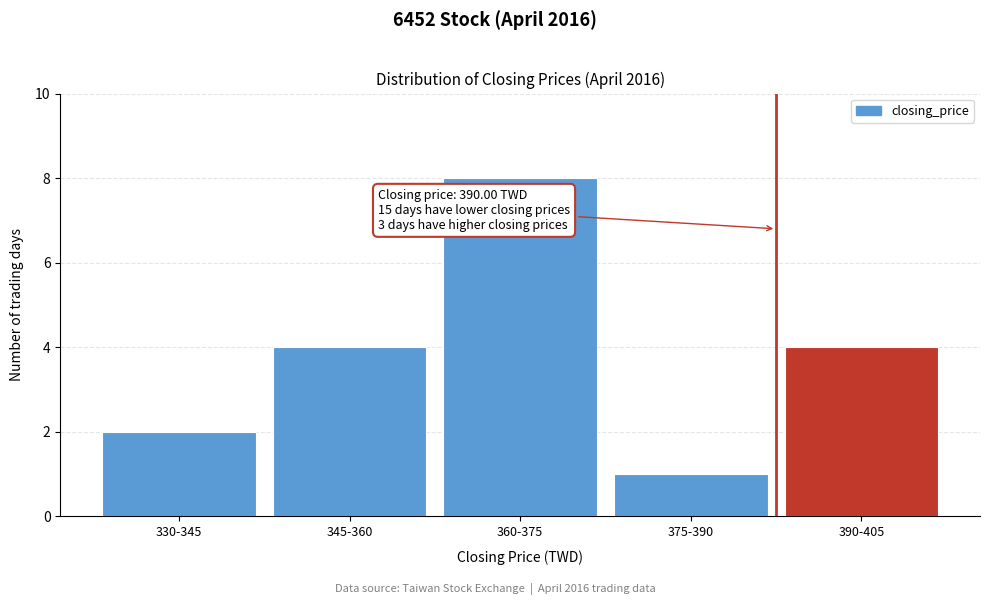

Reading right to left, transcribe all the data shown in this chart.

4	1	8	4	2